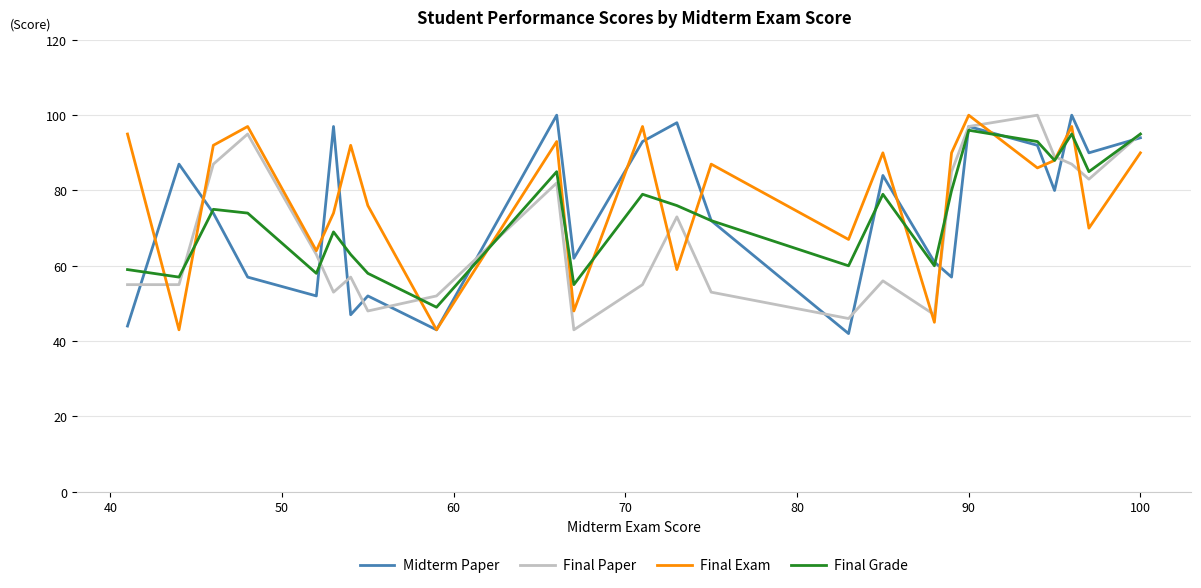

What is the smallest value displayed?

42